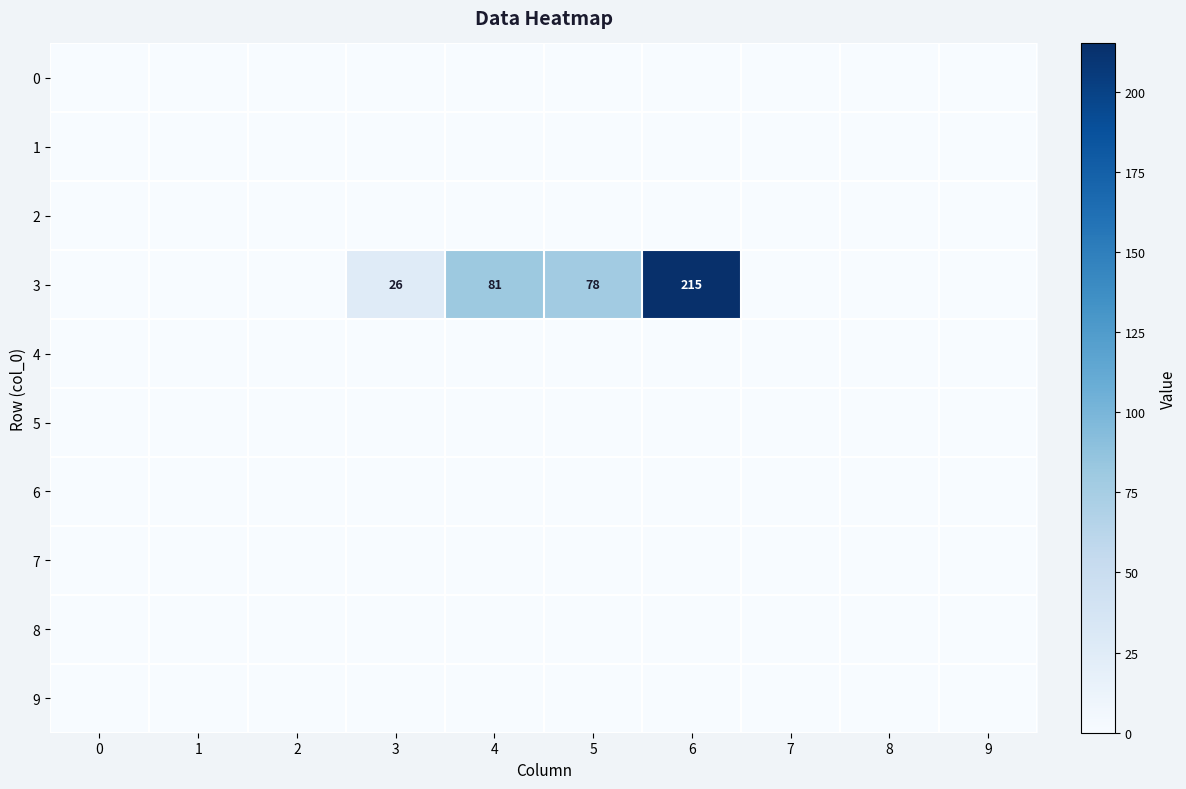

What is the highest value of the 3 series?

215